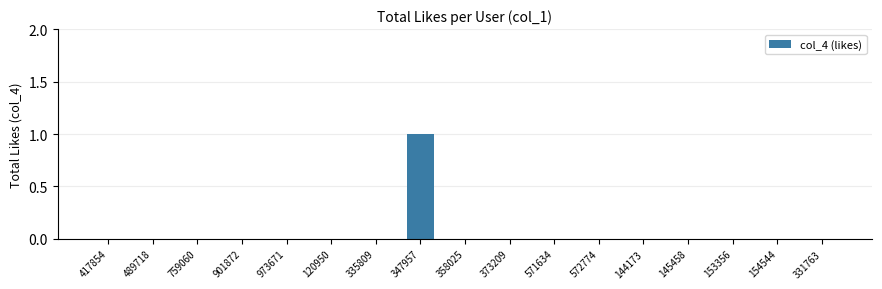

Reading left to right, list all the values displayed in this chart.

0	0	0	0	0	0	0	1	0	0	0	0	0	0	0	0	0